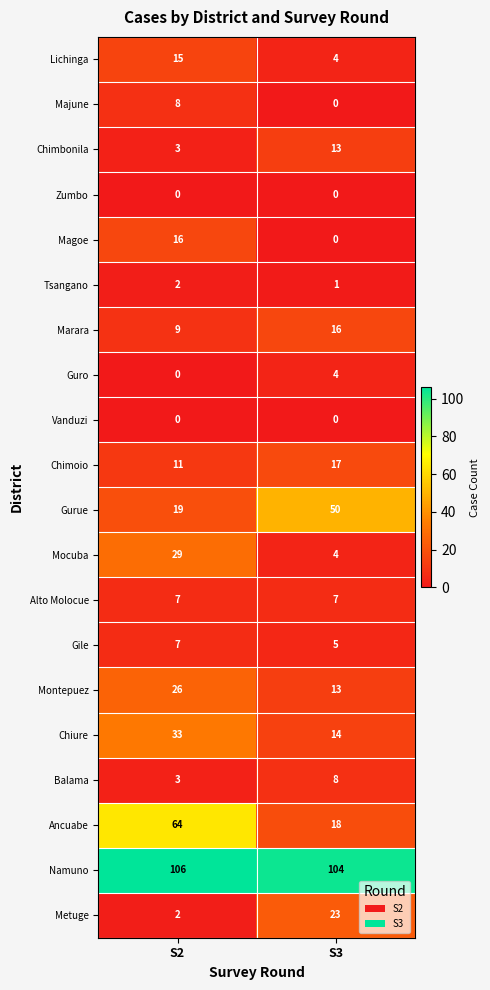

What is the spread (max minus min) of values at S3?

104